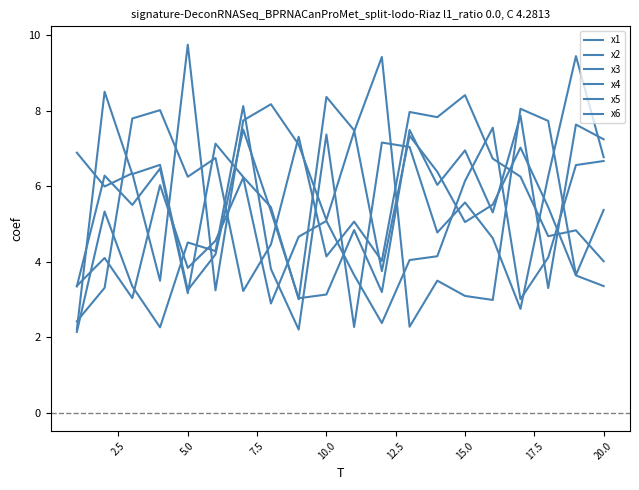

True or false: x5 has more than 0 interior local peaks.

True